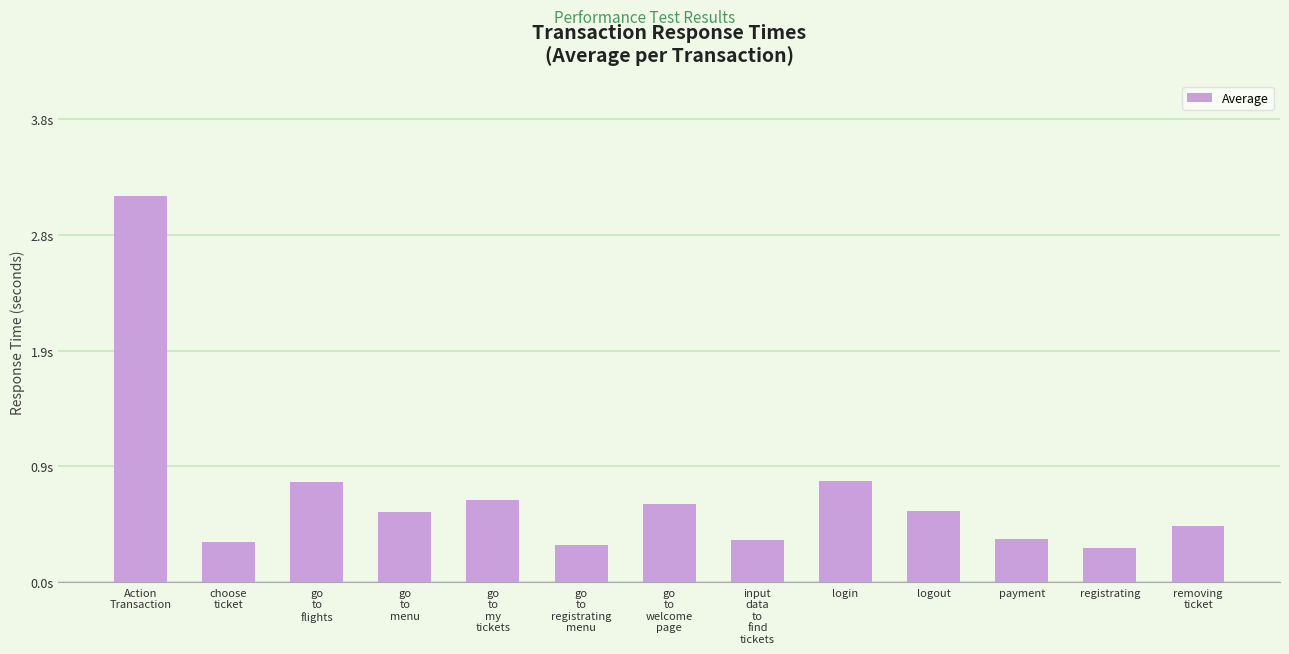

Where is the data nearest to the value 1?

login